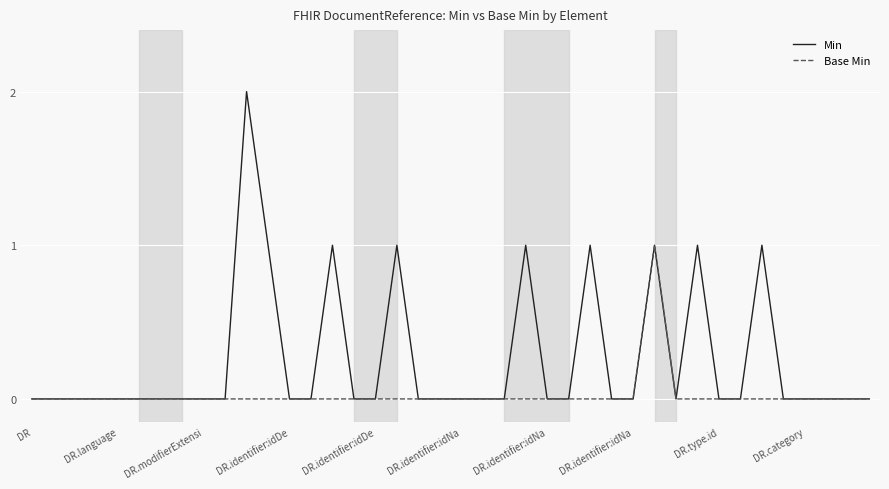

Which series has the largest total across all categories?

Min